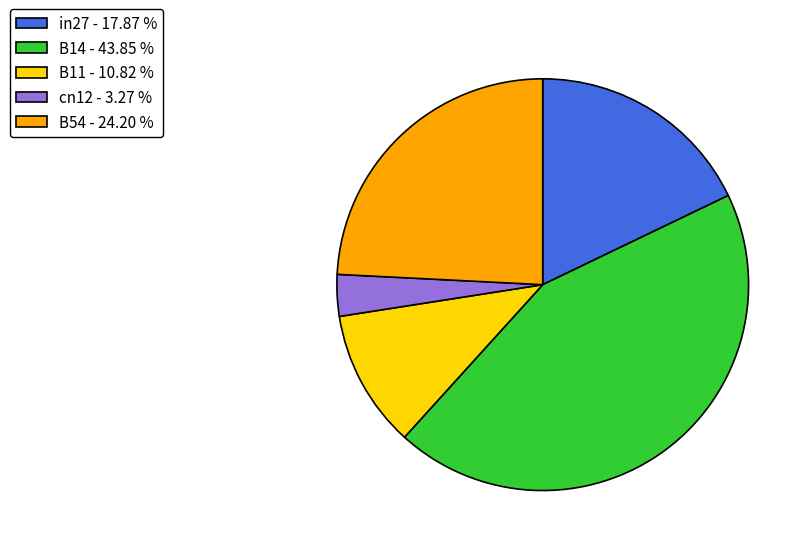

Is it true that in27 is 18% of the pie?

True